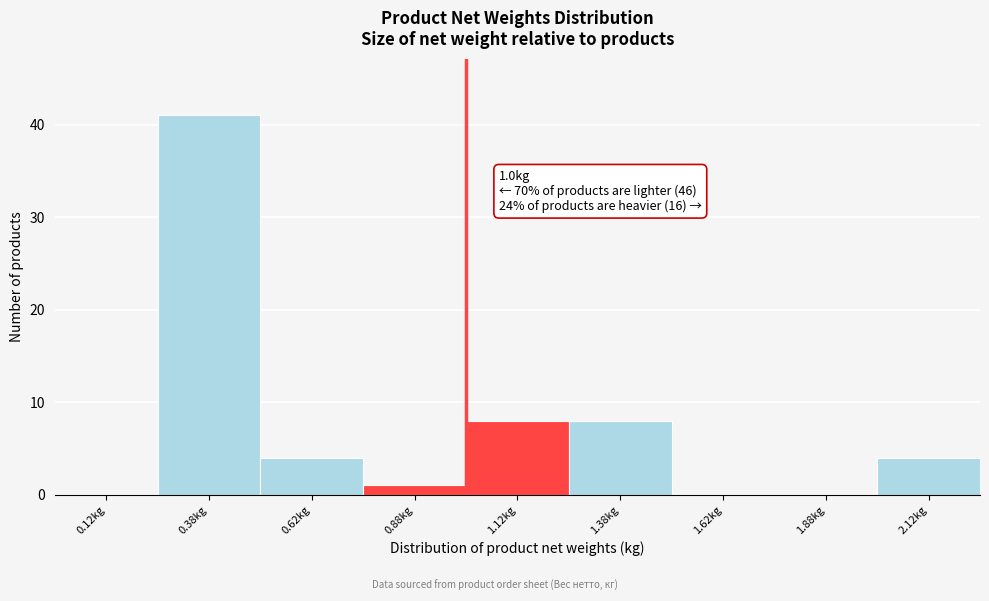

Over which range of the x-axis is the bar tallest?

0.25 to 0.50